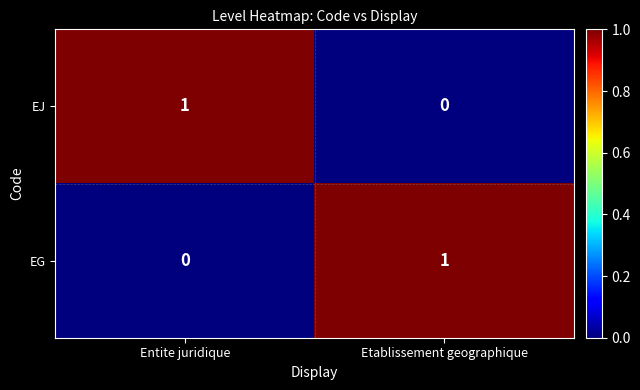

At Etablissement geographique, list the series in order from largest to smallest.

EG, EJ